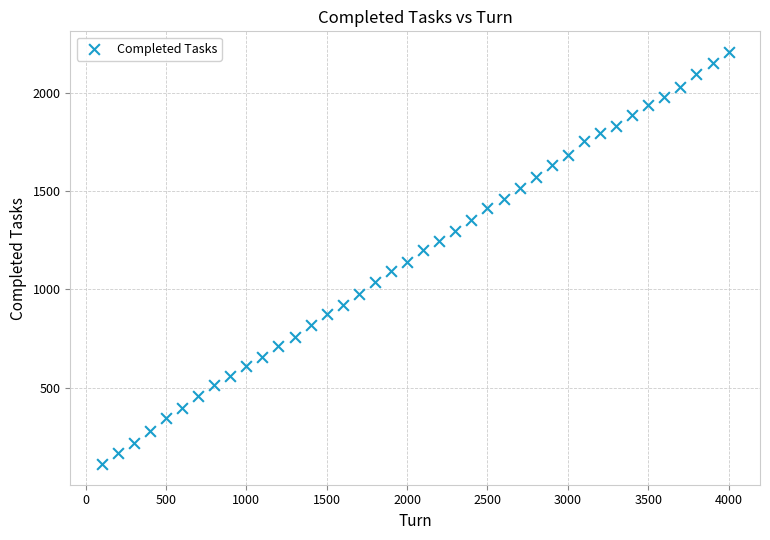

What is the range of Y values (max minus min)?

2096